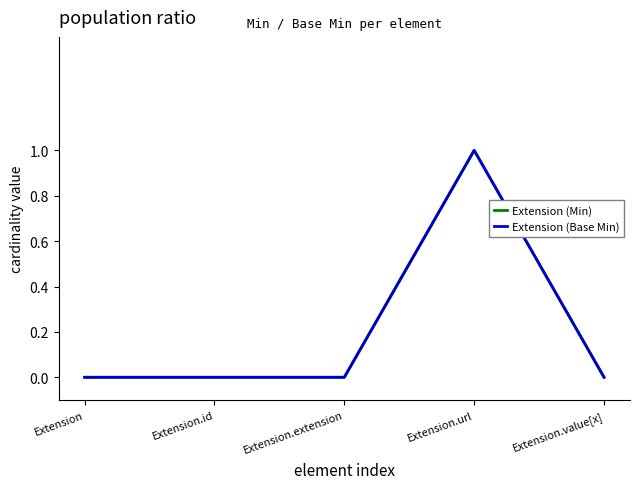

Reading left to right, extract all data points from this chart.

Extension (Min): 0	0	0	1	0
Extension (Base Min): 0	0	0	1	0